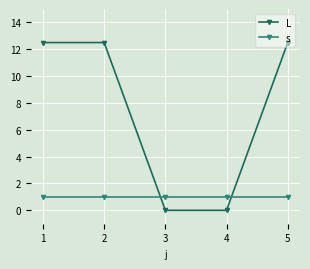

Which series changed the most between 1 and 3?

L